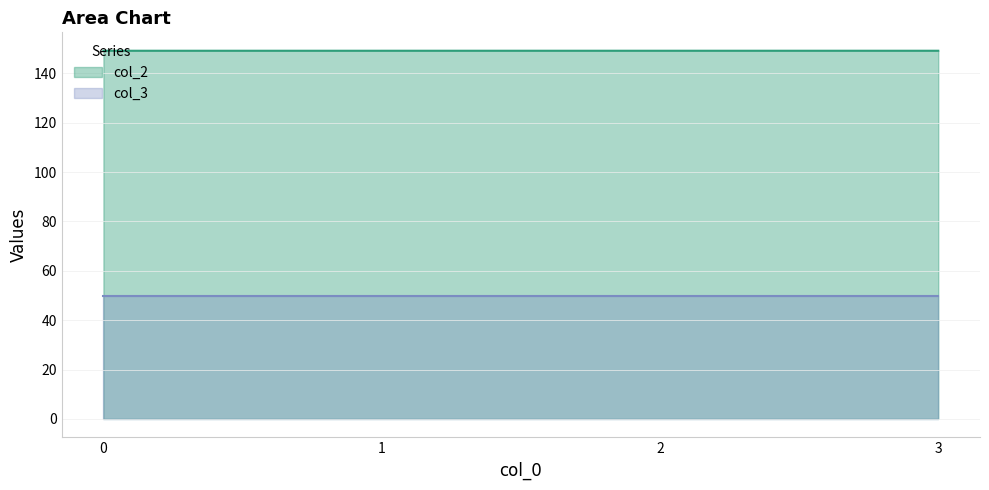

What is the value of the 4th point from the left?

149.2